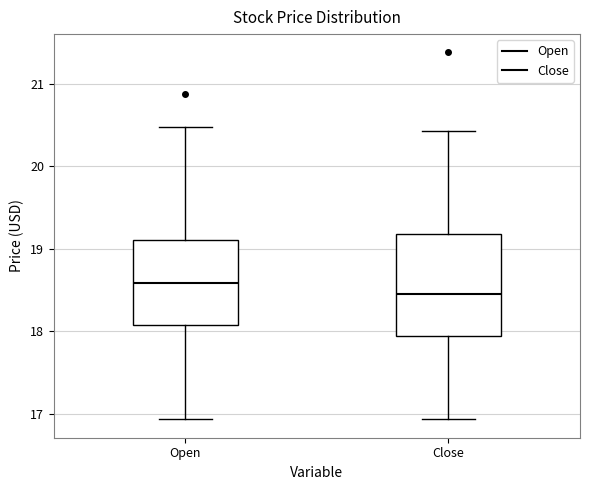

Which box's median line is the lowest?

Close